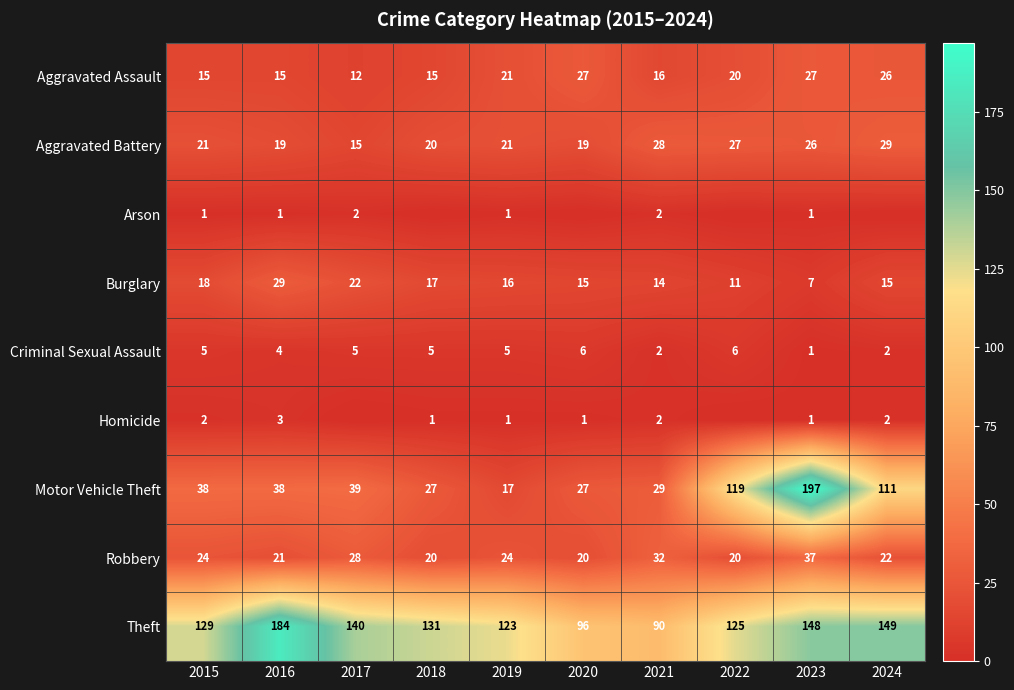

What value does the Burglary series have at 2018, to the nearest 10?

20